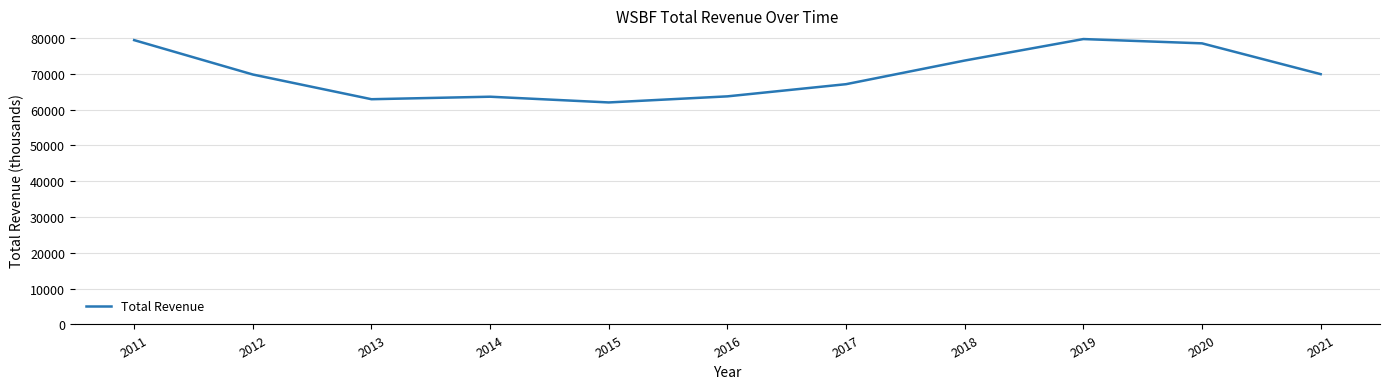

Between 2017 and 2016, which is larger?

2017